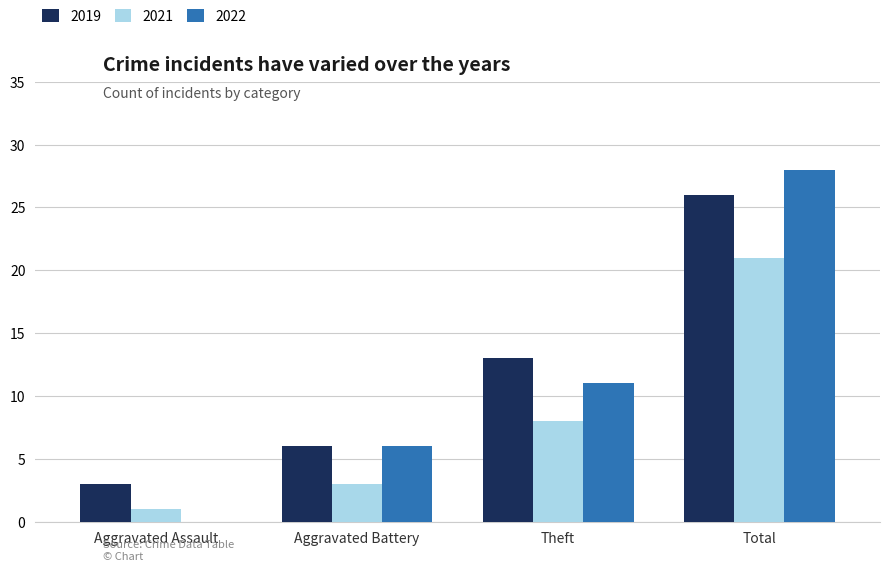

What is the total value across all series at Aggravated Assault?

4